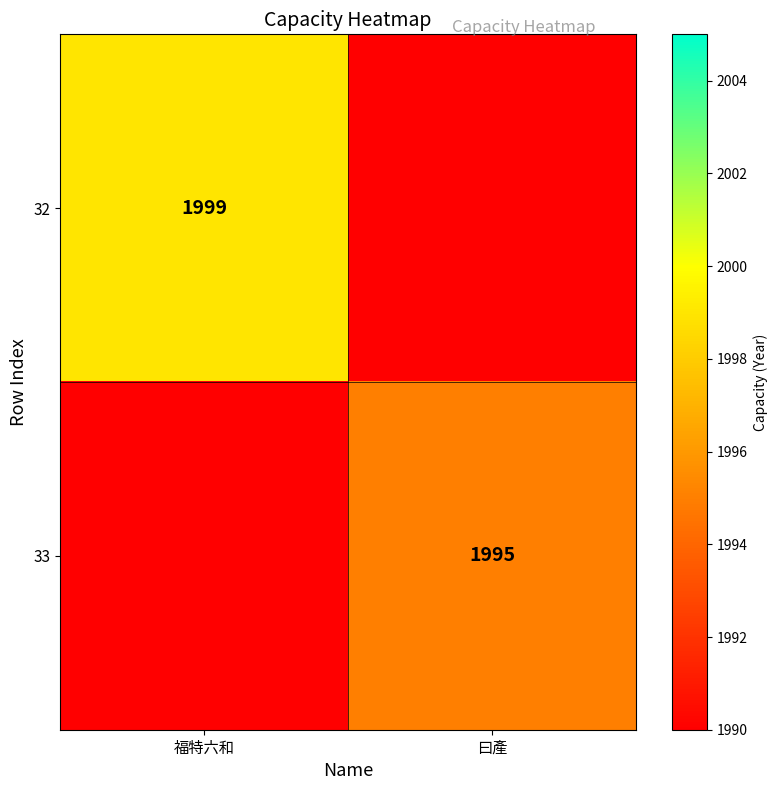

Which has a higher value, 曰產 or 福特六和?

福特六和